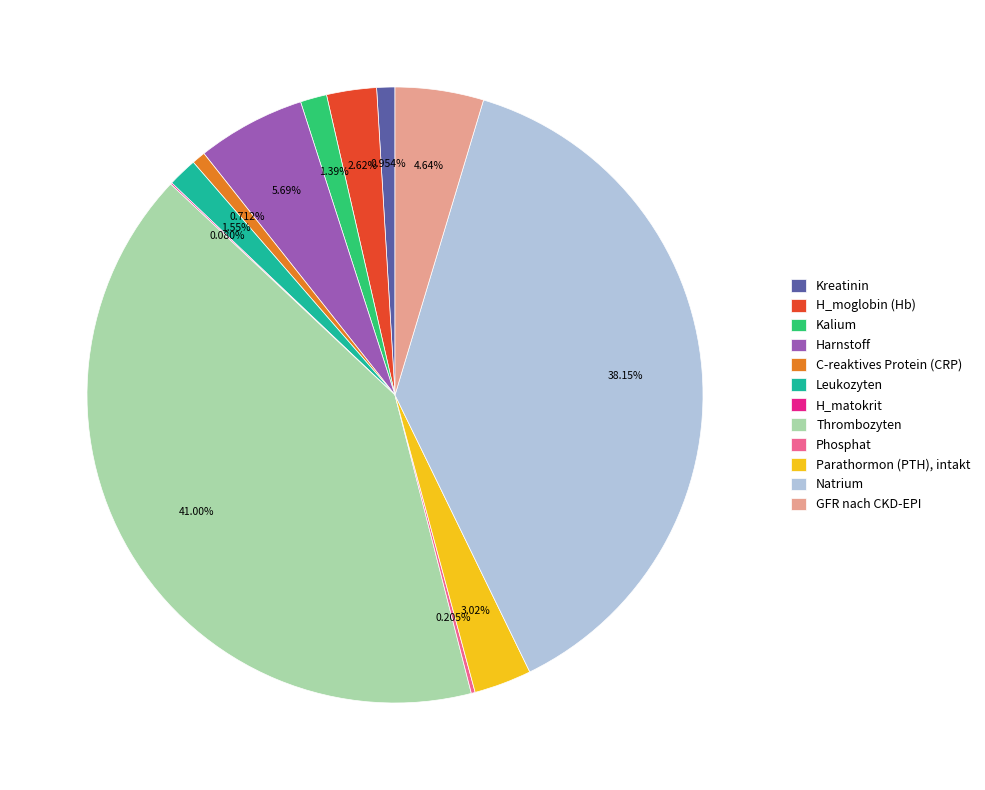

Is the sum of Kalium and Harnstoff greater than half?

No